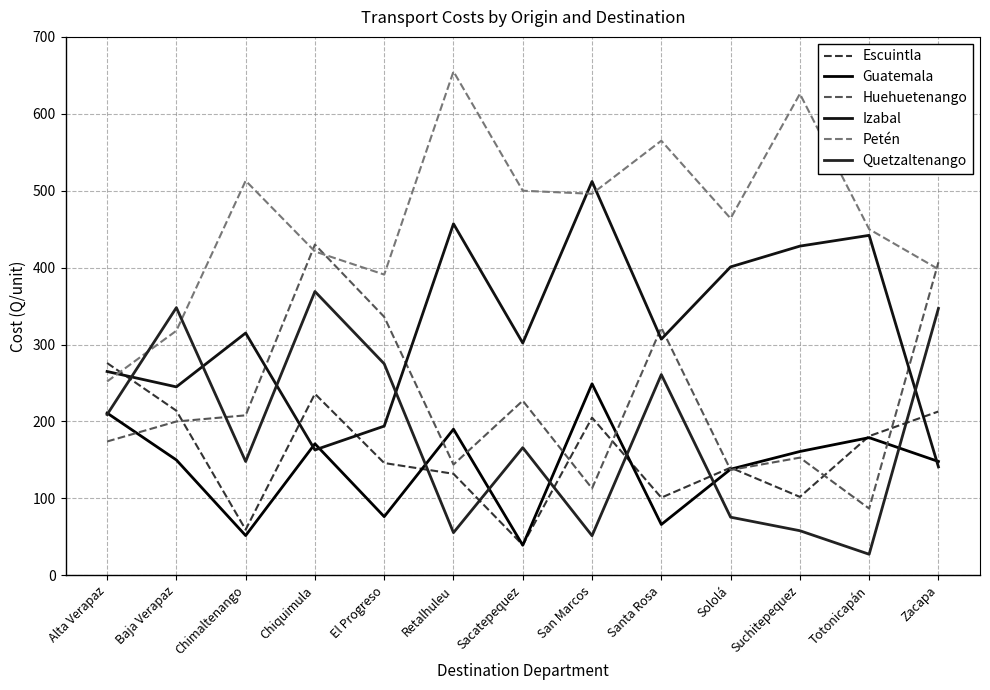

What is the maximum value shown in the chart?

655.0